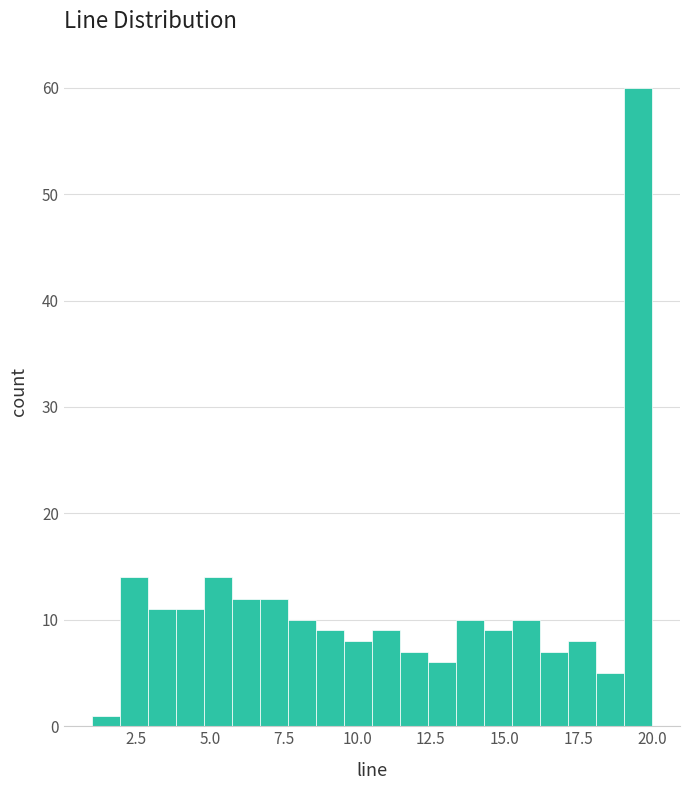

Around what value on the x-axis is the tallest bar? Give the approximate position of its centre, as read against the axis.

19.5